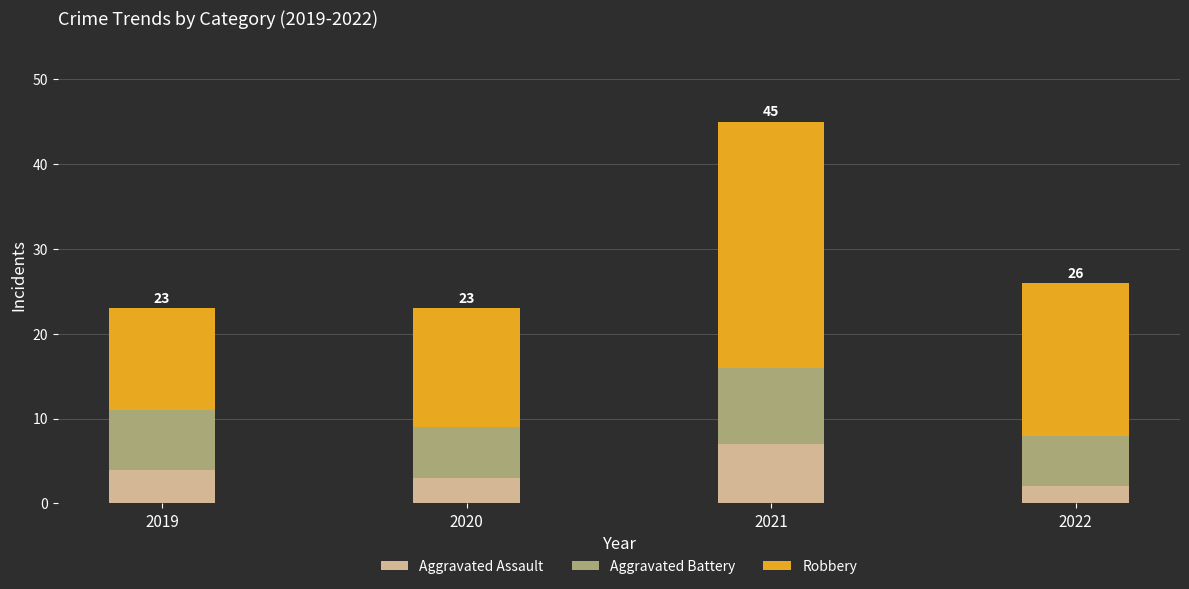

Does the chart contain stacked bars?

Yes